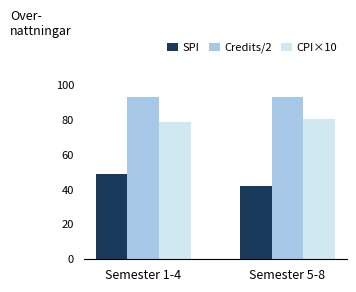

How many data points does each series have?

2